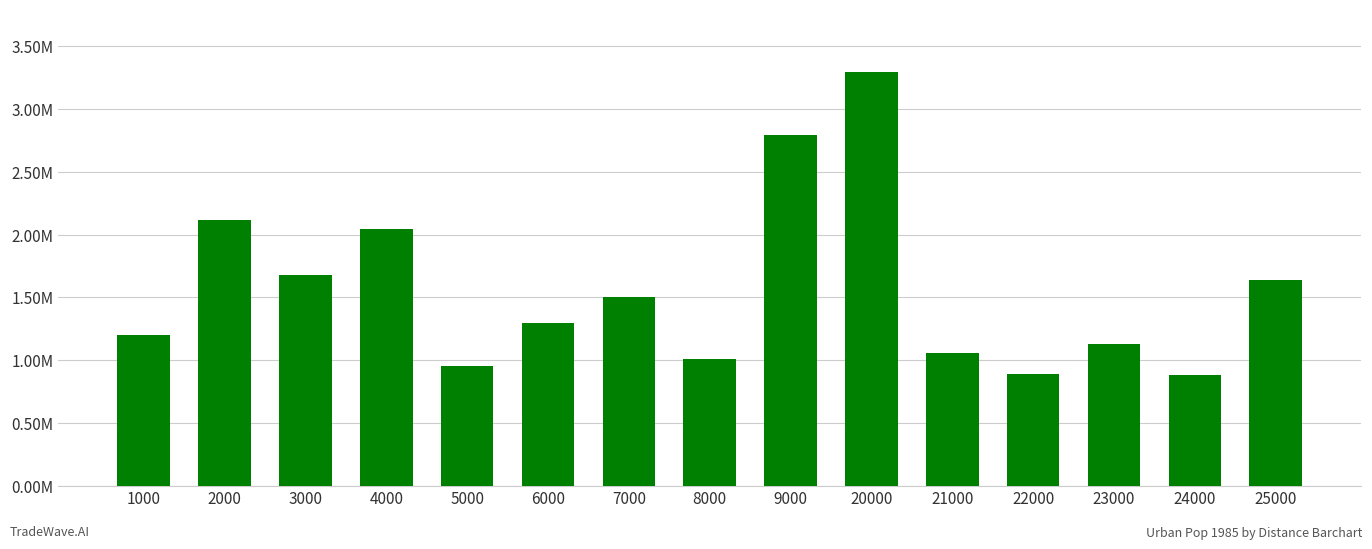

Reading right to left, what are all the values shown in this chart?

25000=1640408	24000=882174	23000=1128128	22000=885782	21000=1053840	20000=3297285	9000=2791049	8000=1009772	7000=1500209	6000=1293053	5000=950688	4000=2040315	3000=1676278	2000=2113001	1000=1202554